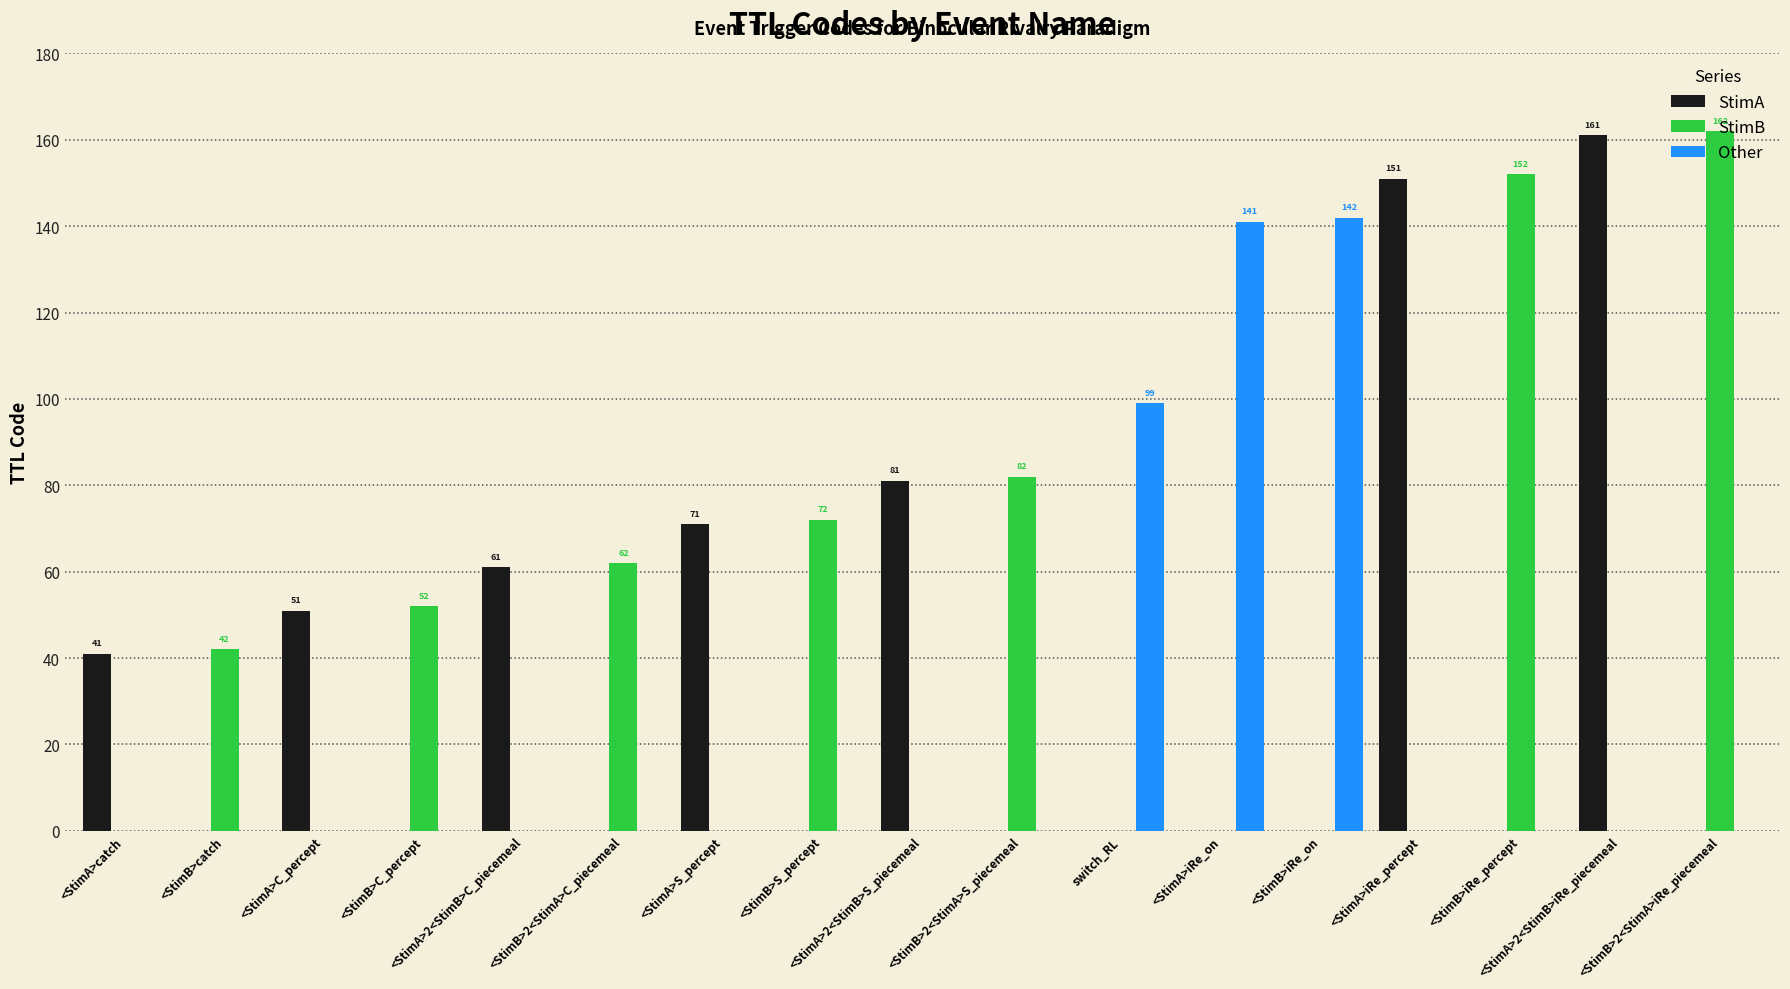

What is the maximum value for StimB?

162